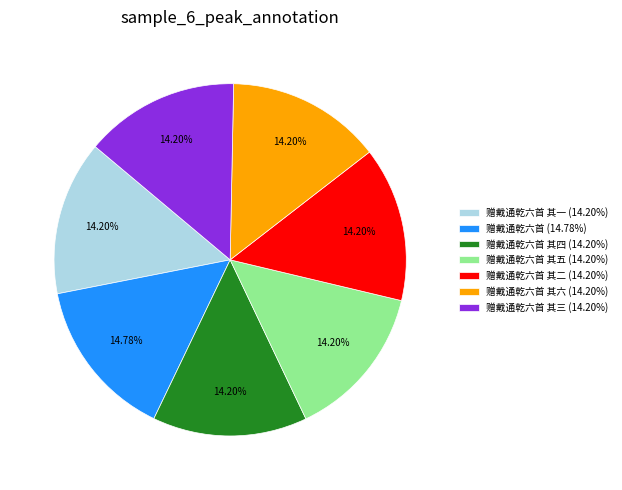

Approximately how many times larger is the value at 赠戴通乾六首 其二 (14.20%) compared to 赠戴通乾六首 其六 (14.20%)?

1.0